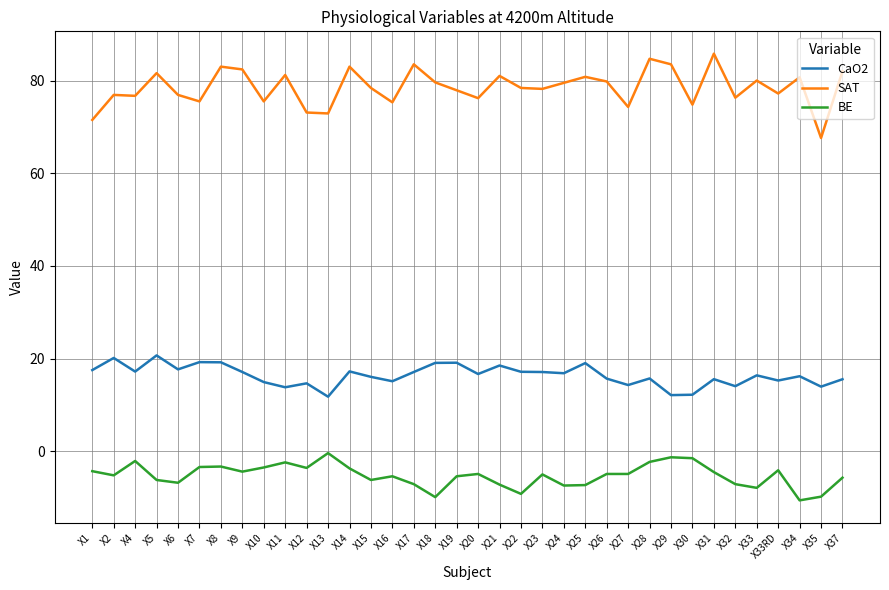

The value of CaO2 at X2 is 32.0. True or false?

False